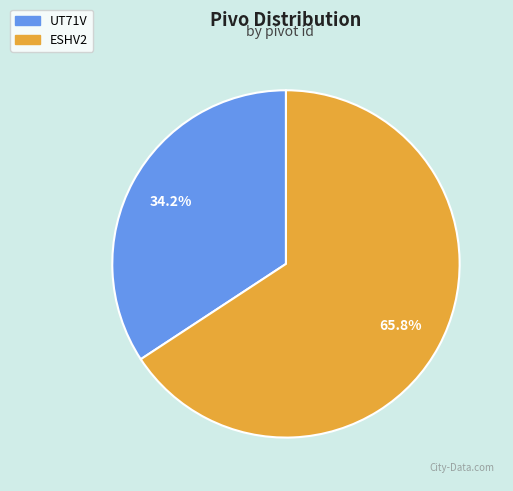

Combined, do ESHV2 and UT71V account for over 50%?

Yes